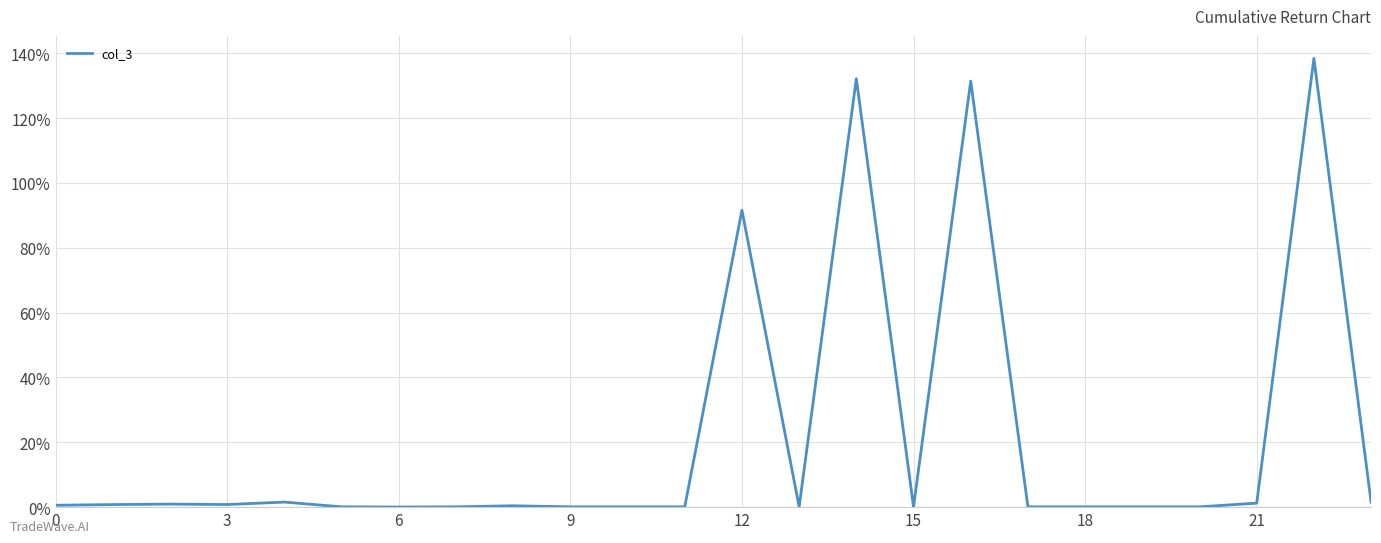

What is the difference between the maximum and minimum values?

138.4